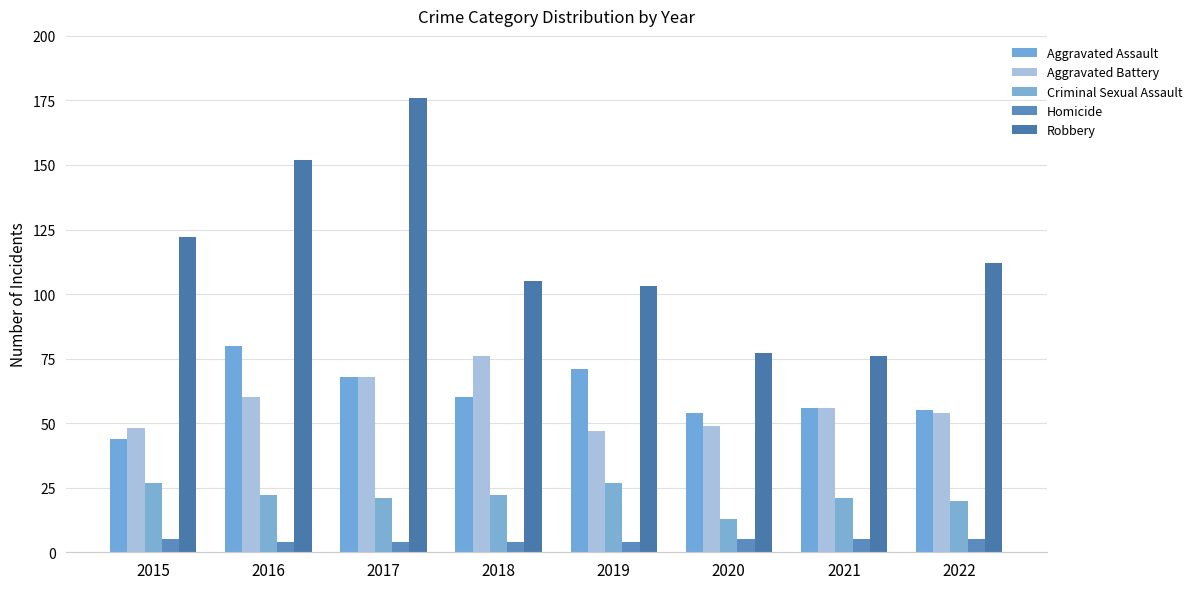

At which category is the sum across all series the highest?

2017